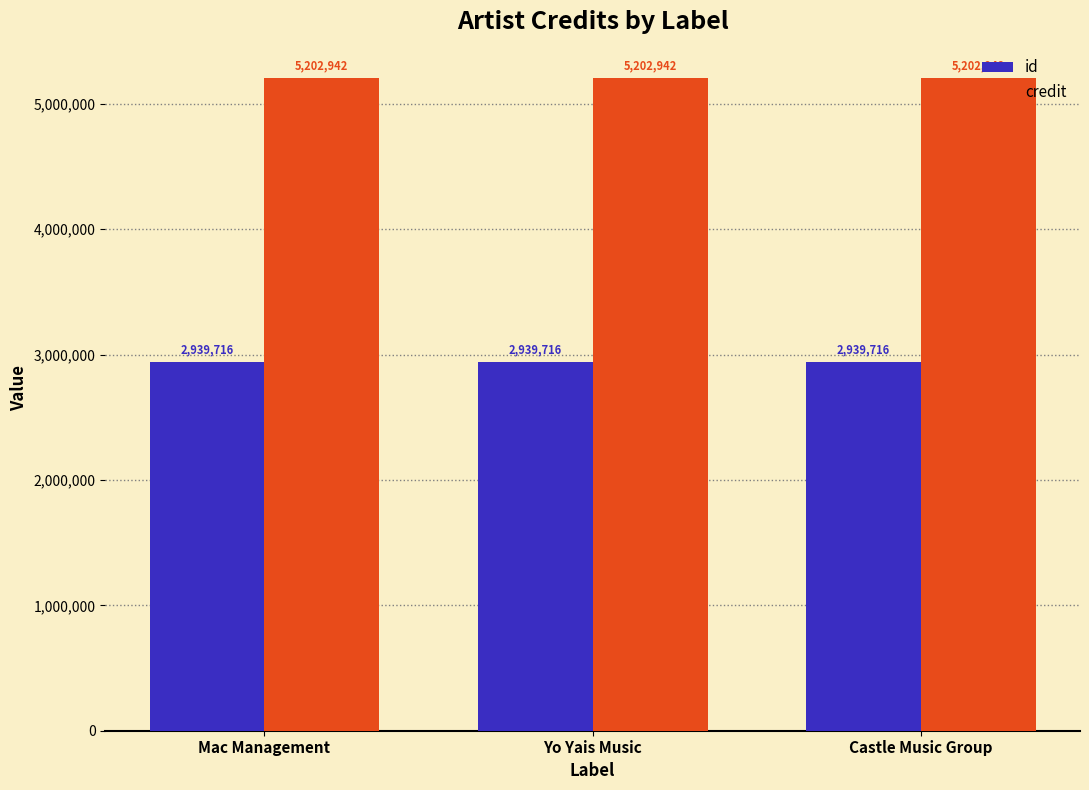

Is the value of id at Castle Music Group greater than the value of credit at Castle Music Group?

No